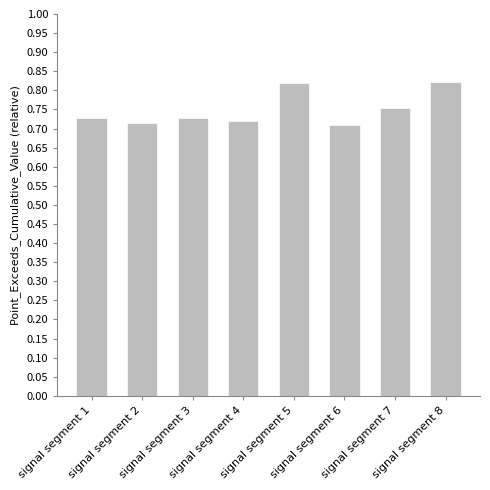

What is the sum of the values at signal segment 7 and signal segment 6?

1.5